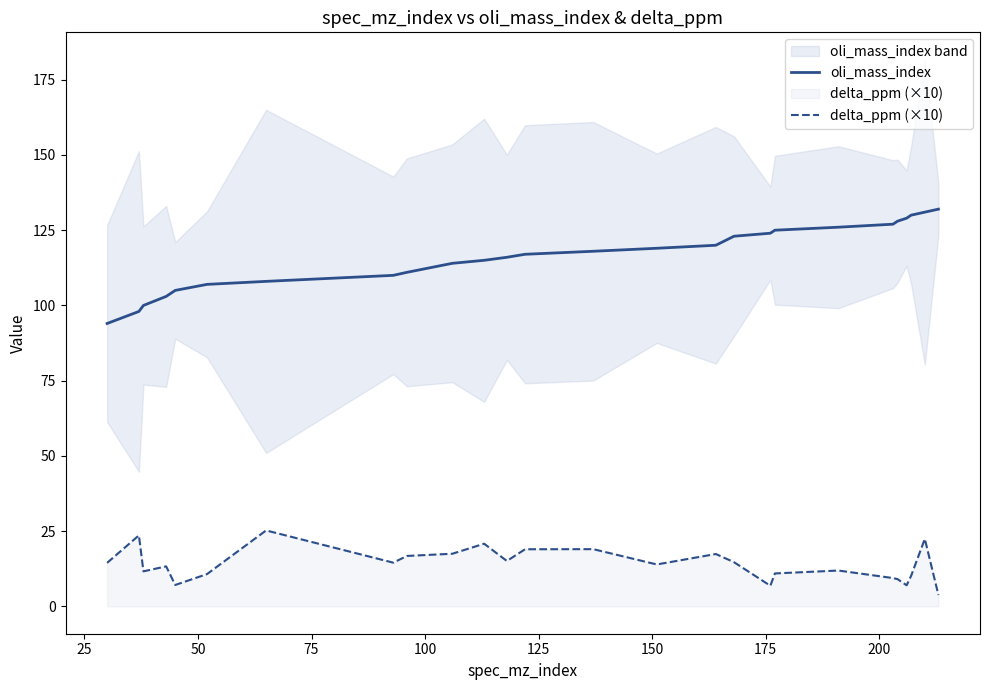

What are all the series names shown in the legend?

oli_mass_index, delta_ppm (×10)